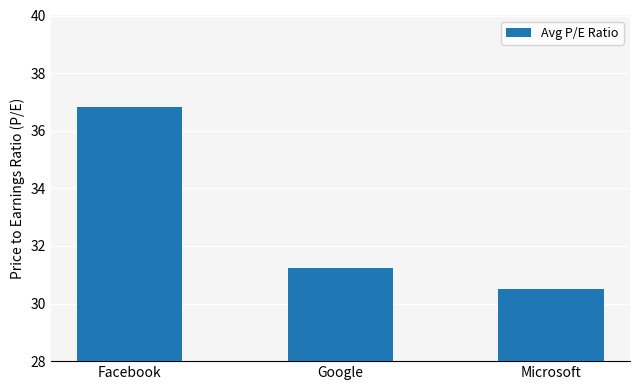

What is the smallest value displayed?

30.5